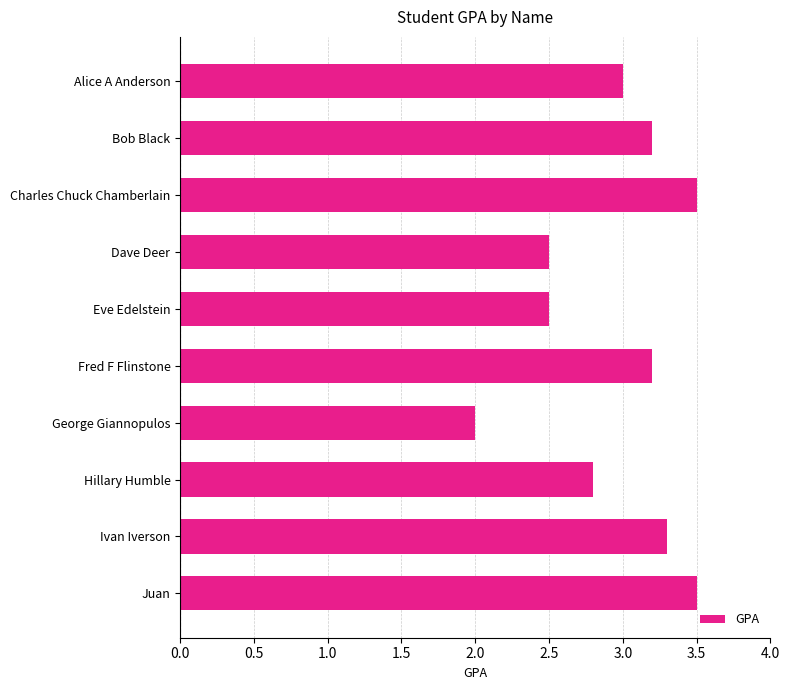

Reading top to bottom, extract all data points from this chart.

3.0	3.2	3.5	2.5	2.5	3.2	2.0	2.8	3.3	3.5